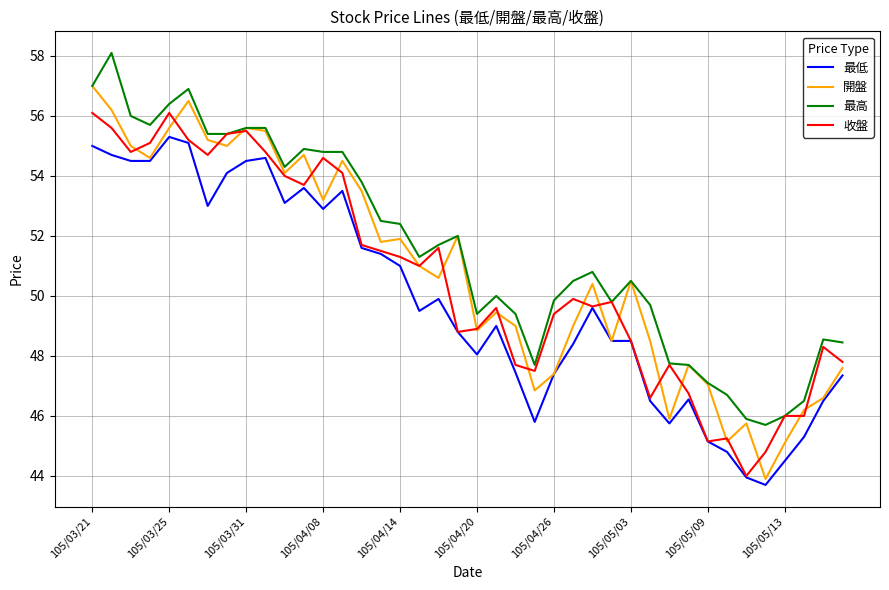

Which series has the largest total across all categories?

最高